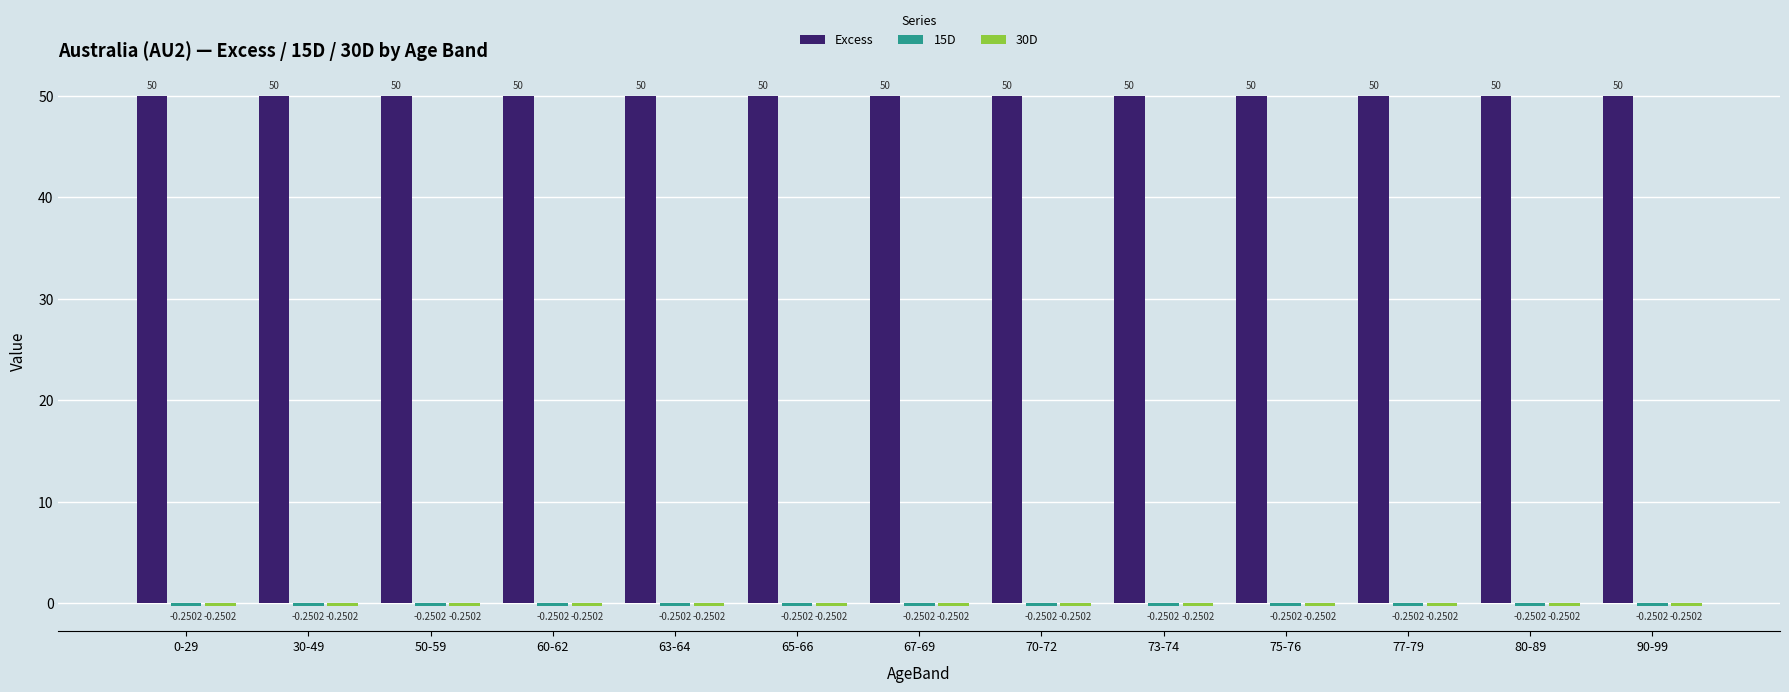

What is the sum of all Excess values?

650.0